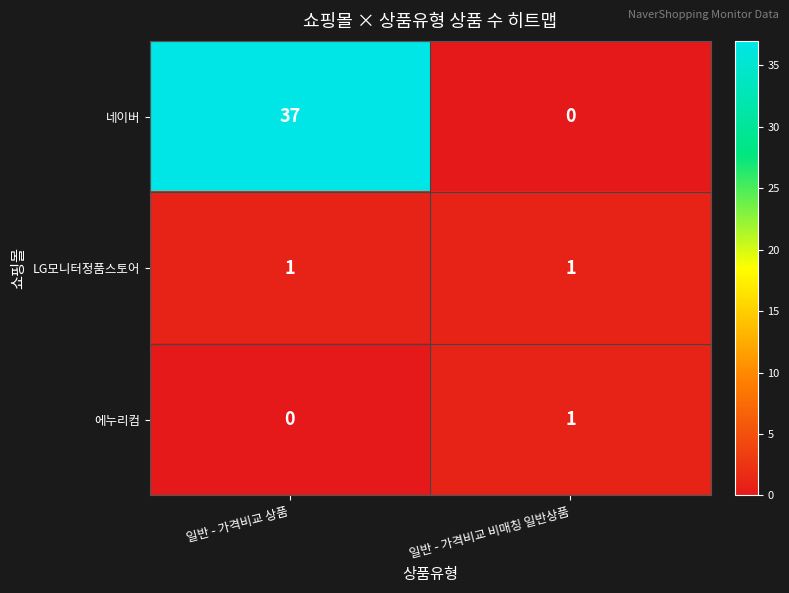

How many categories are shown in the chart?

2